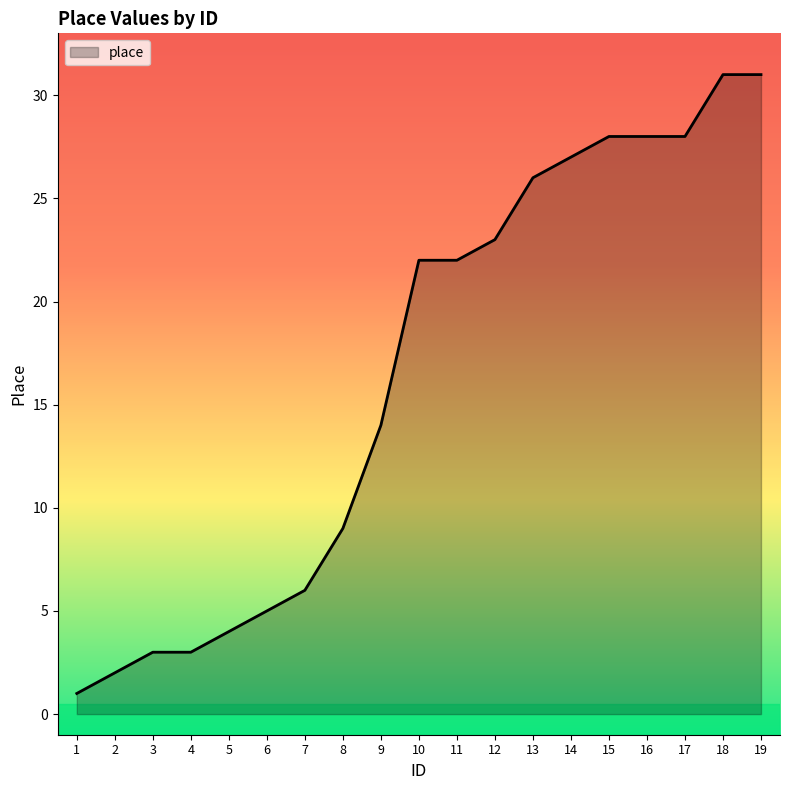

What is the difference between the values at 15 and 12?

5